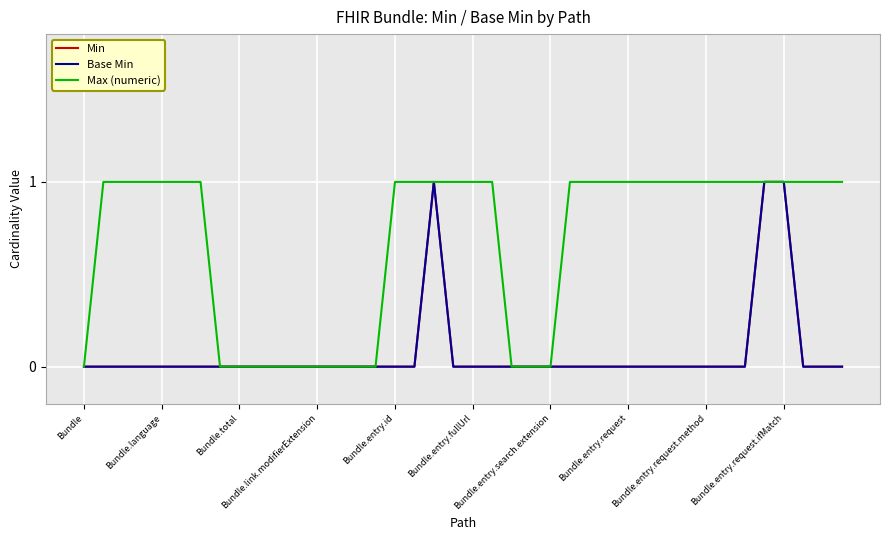

Does the chart display data point markers on the line(s)?

No